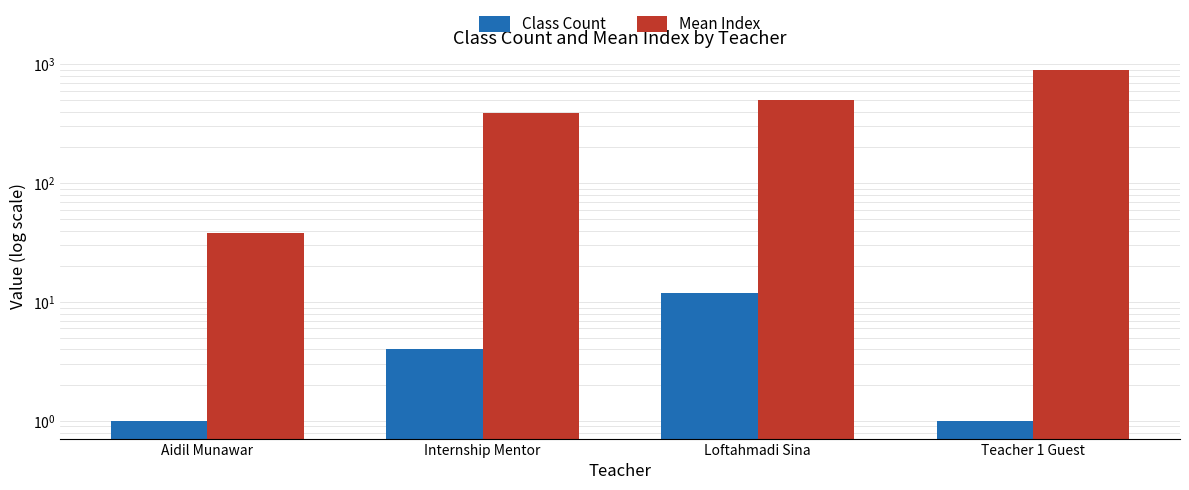

Rank the categories by Class Count value from lowest to highest.

Aidil Munawar, Teacher 1 Guest, Internship Mentor, Loftahmadi Sina